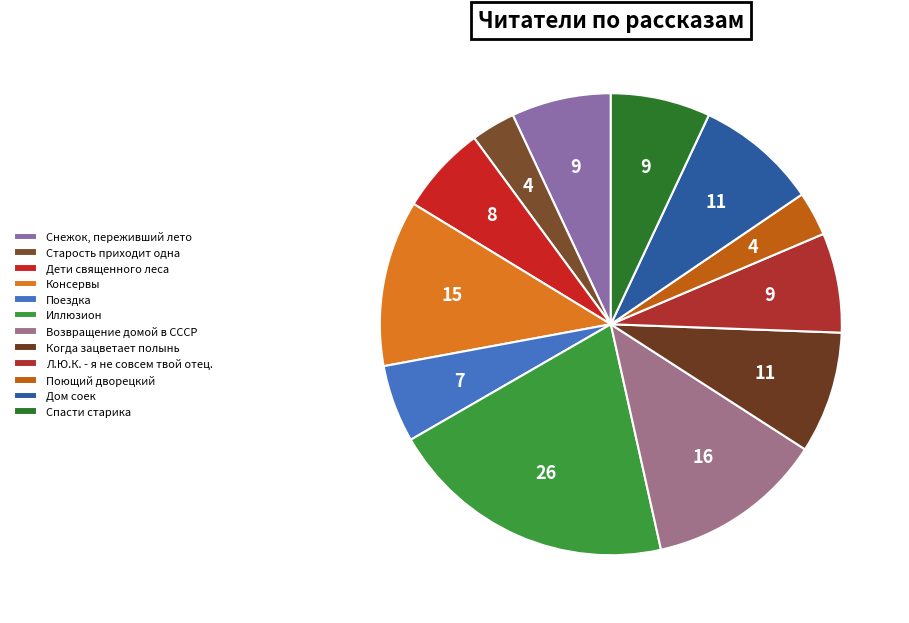

What is the change in value from Снежок, переживший лето to Поющий дворецкий?

-5